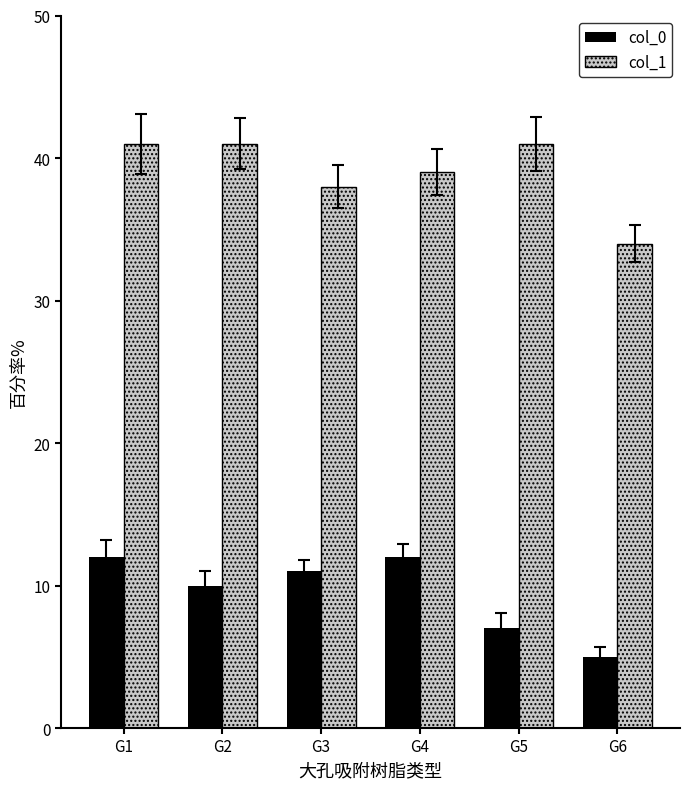

At which label does col_0 reach its minimum?

G6